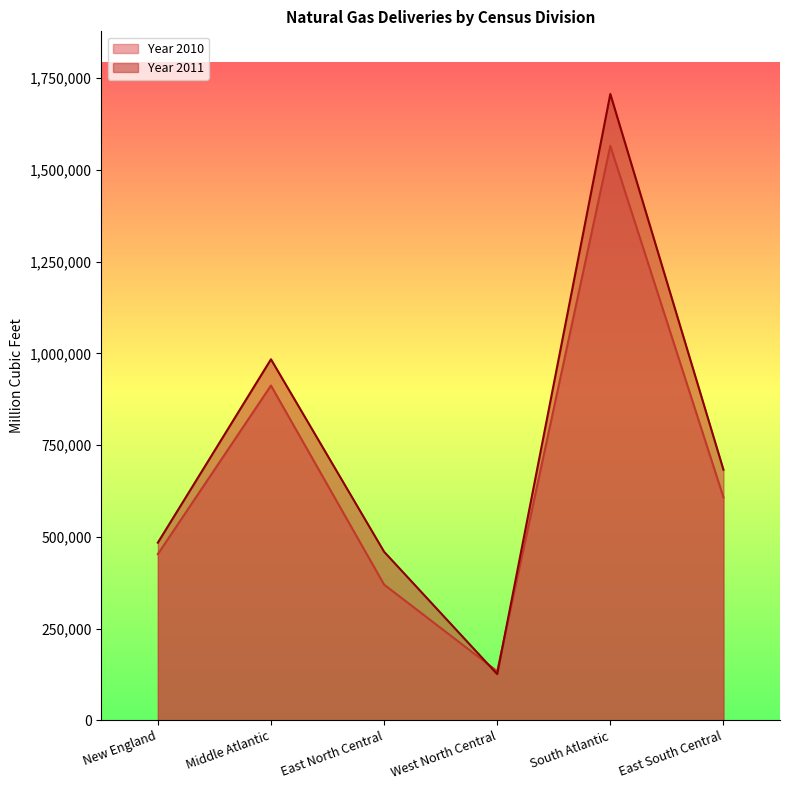

At which category does the chart reach its peak across all series?

South Atlantic